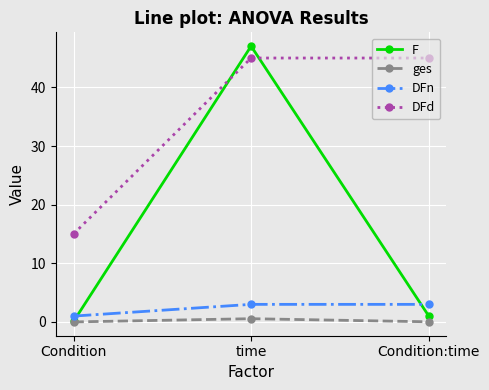

Which series has the widest spread of values?

F